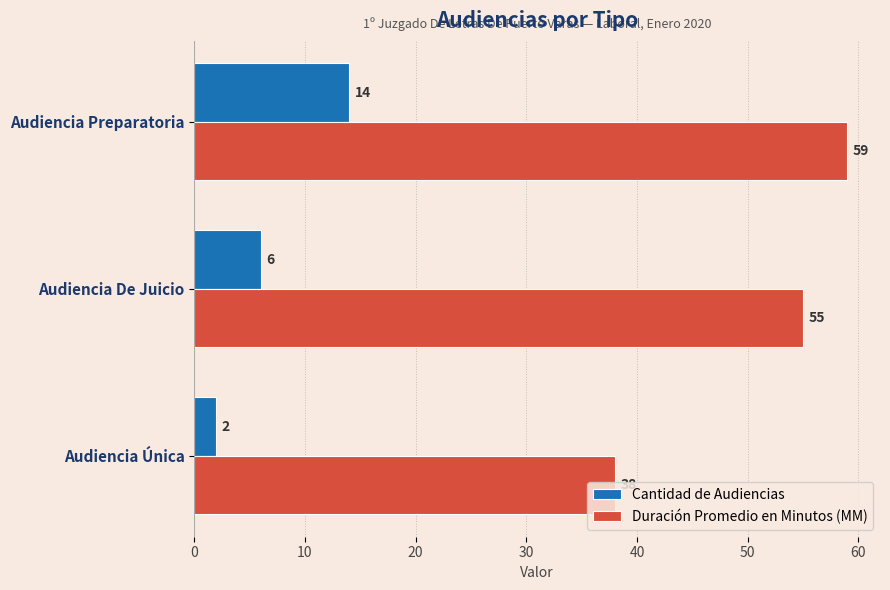

At how many categories does at least one series exceed 21?

3